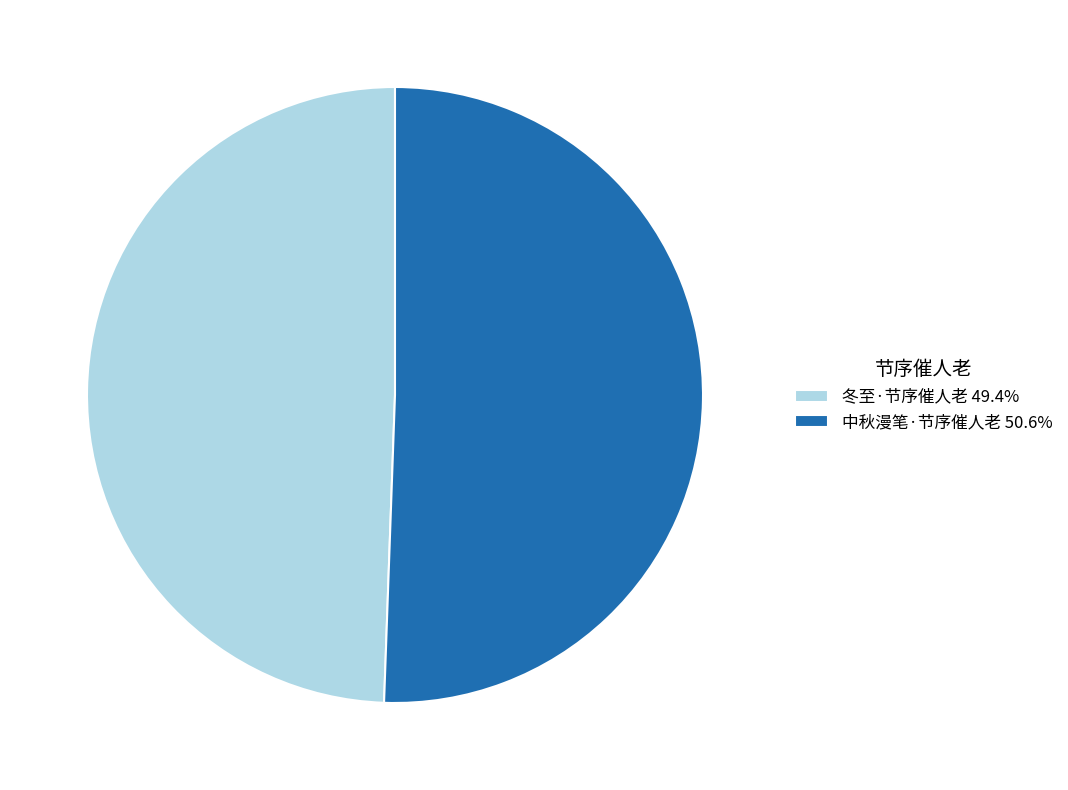

Which category accounts for the majority?

中秋漫笔·节序催人老